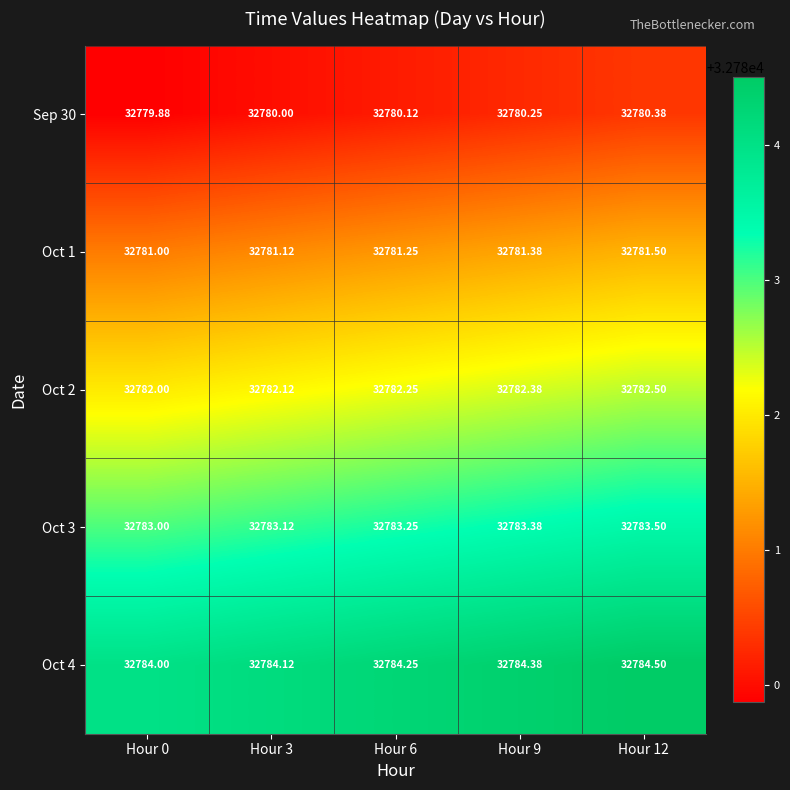

Is the value of Oct 4 at Hour 12 greater than the value of Oct 3 at Hour 9?

Yes